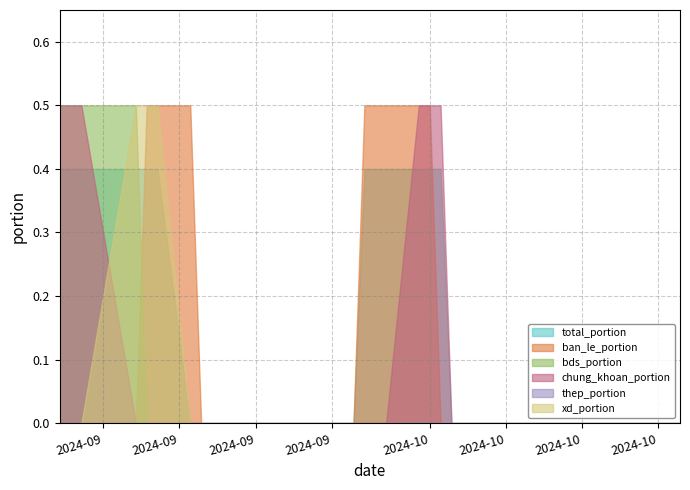

The value of bds_portion at 2024-10-04 is 0.0. True or false?

True